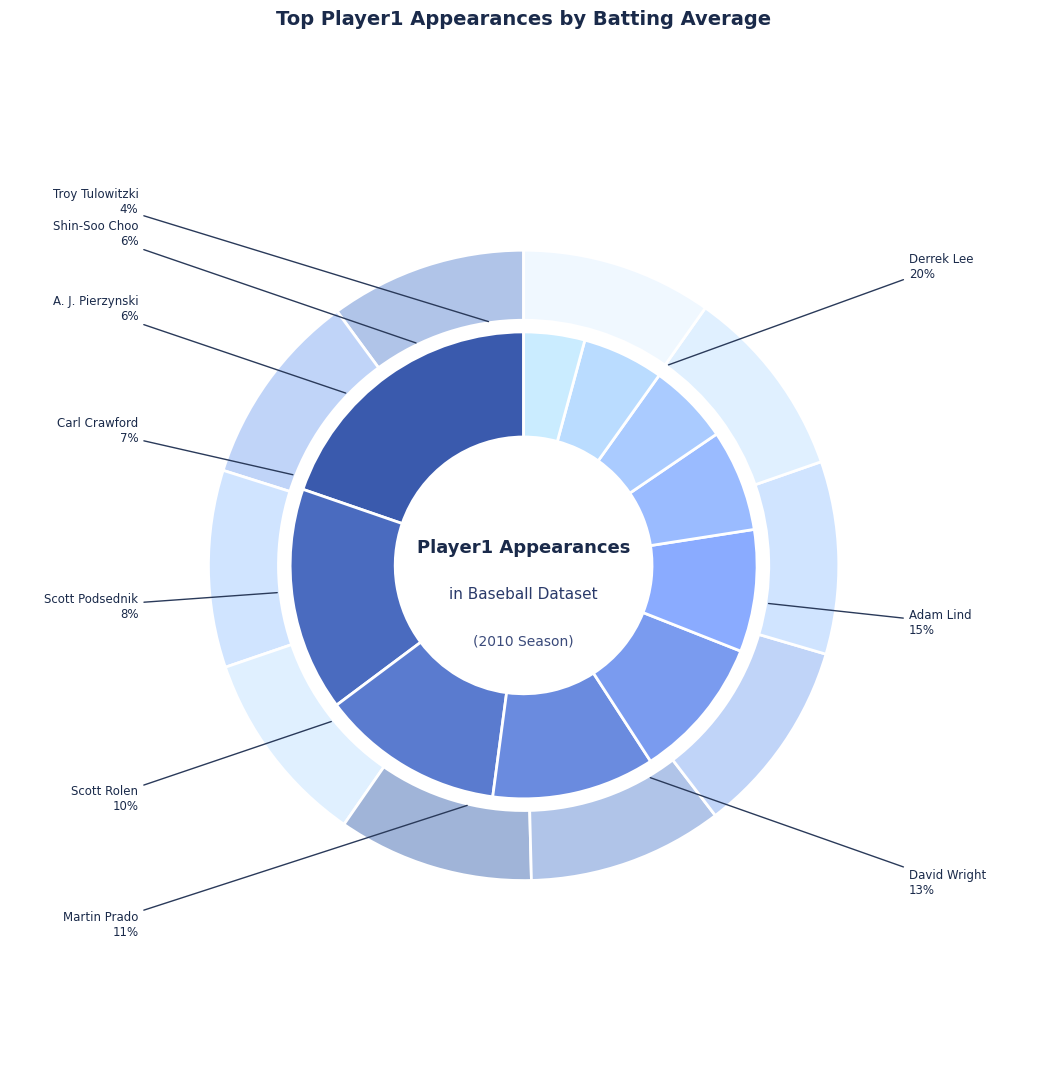

Count the number of slices in the pie.

10